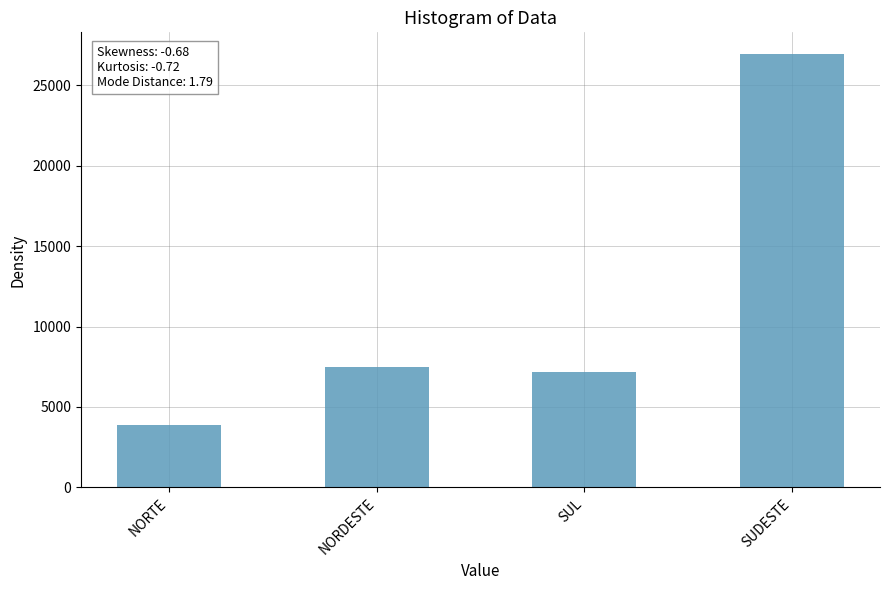

What is the change in value from NORDESTE to SUDESTE?

+19453.6